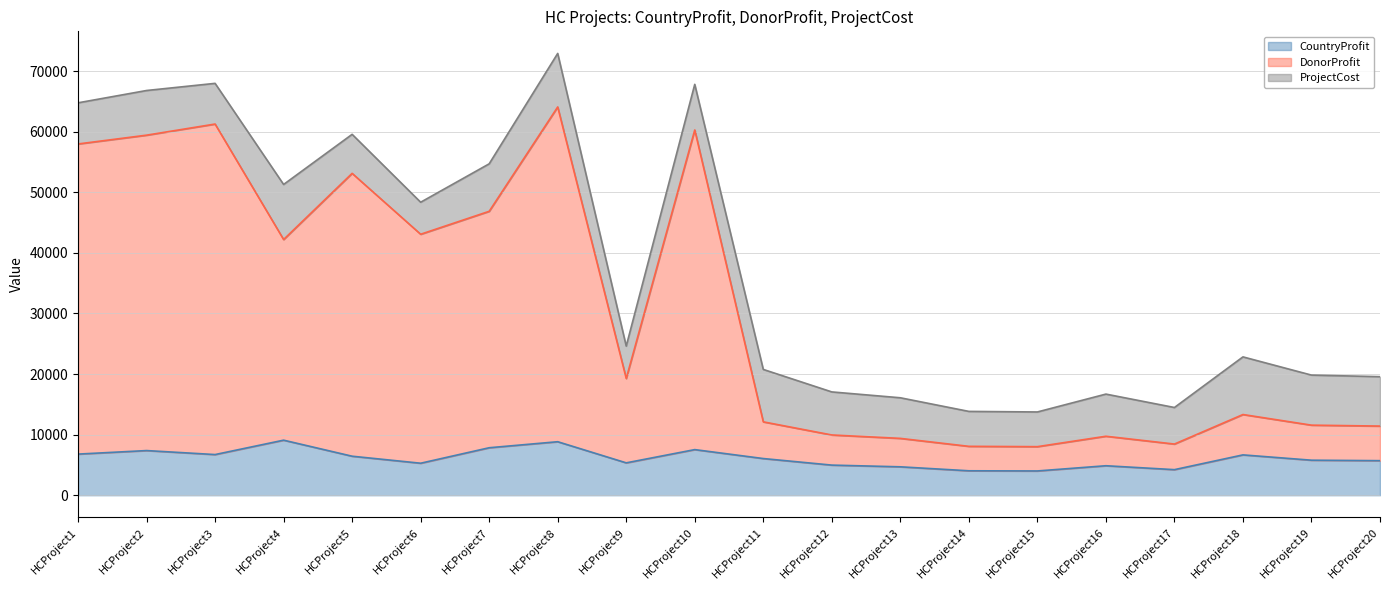

Which series changed the most between HCProject4 and HCProject16?

DonorProfit